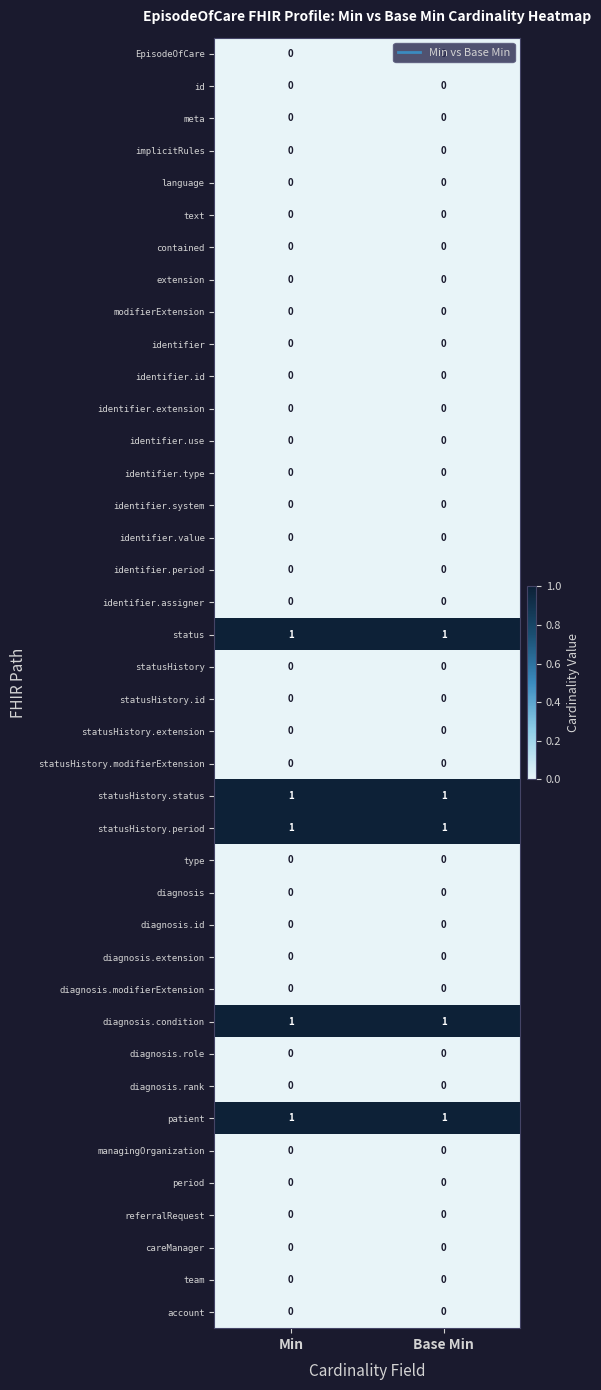

At how many categories does at least one series exceed 0?

2